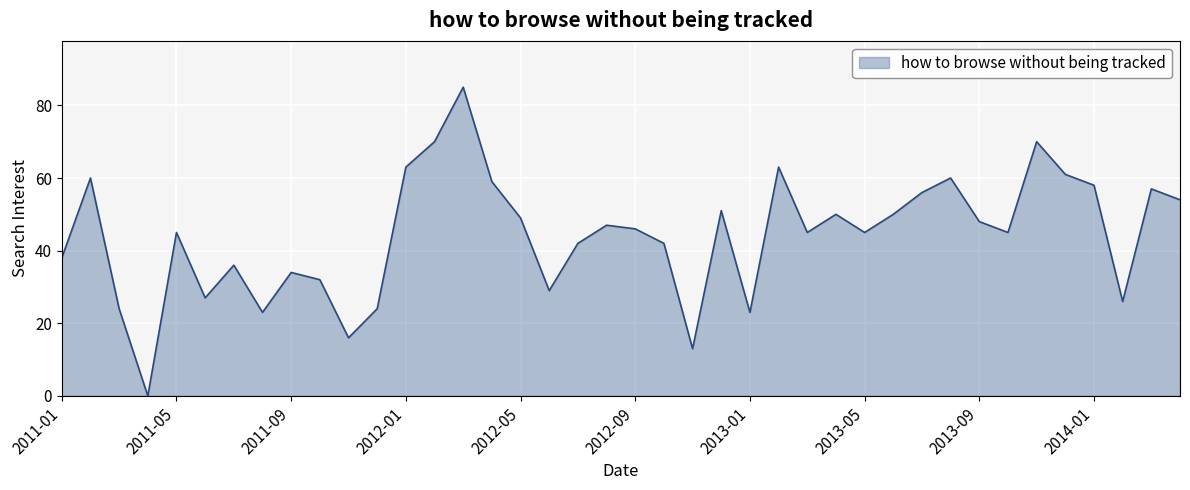

What is the greatest value displayed?

85